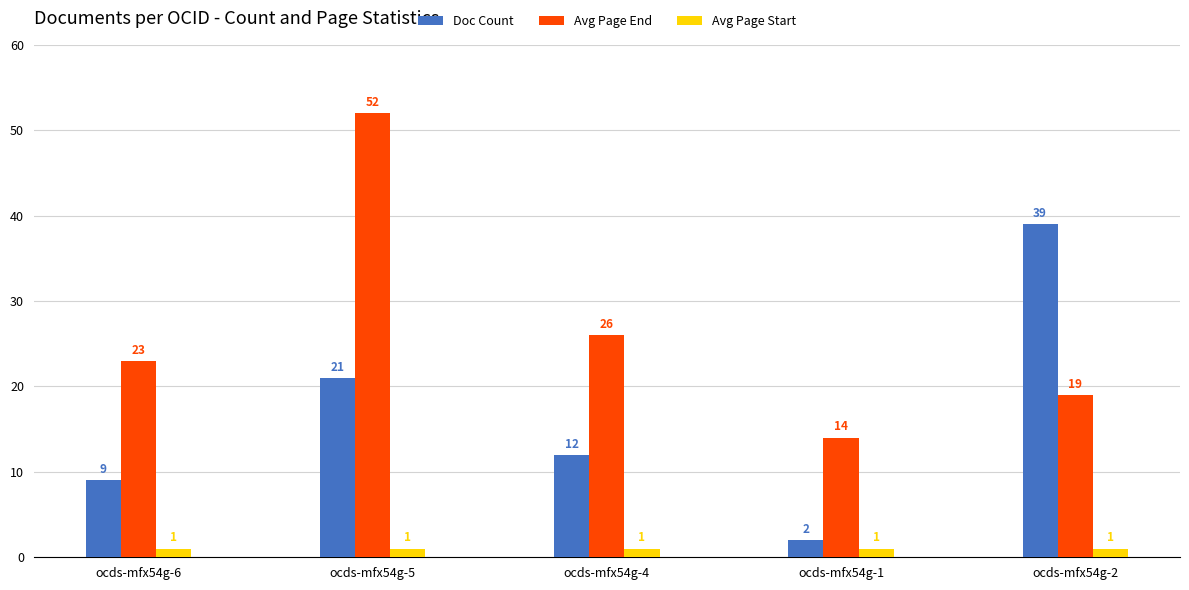

What is the minimum value shown in the chart?

1